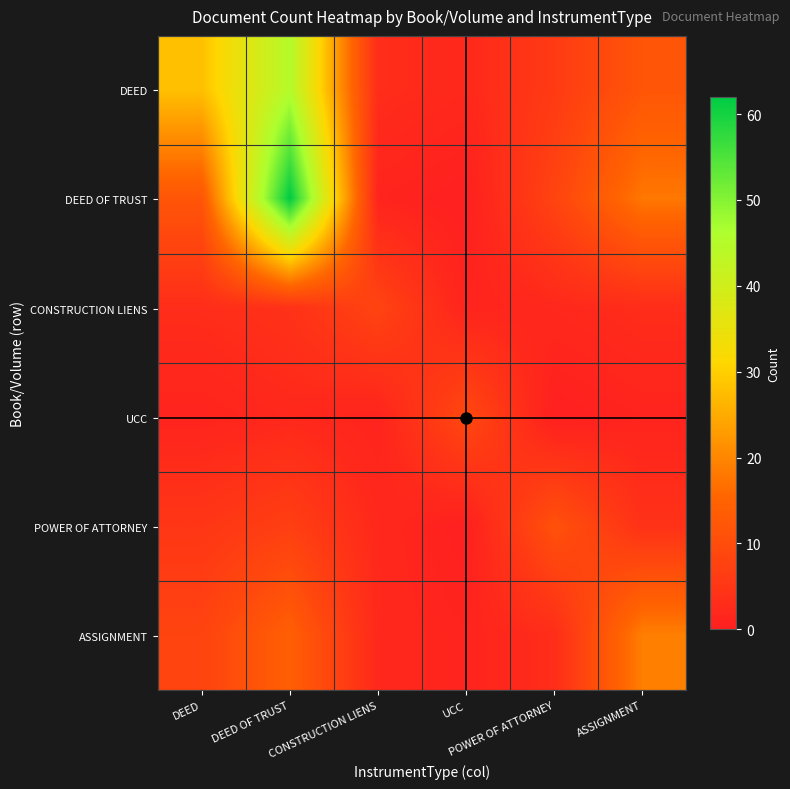

What is the total value across all series at DEED OF TRUST?

134